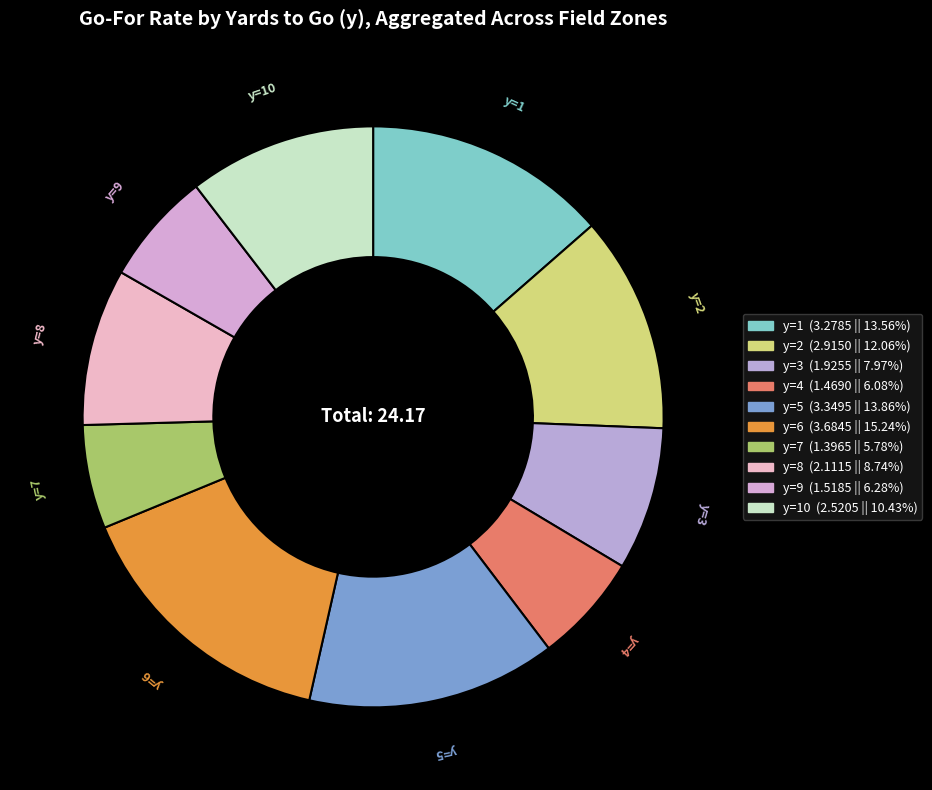

How many slices are in this pie chart?

10